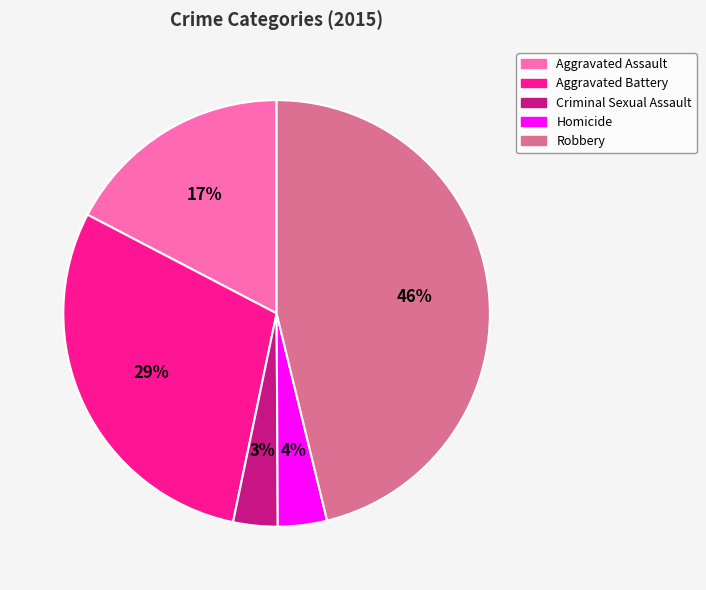

To the nearest percent, what portion does Robbery represent?

46%